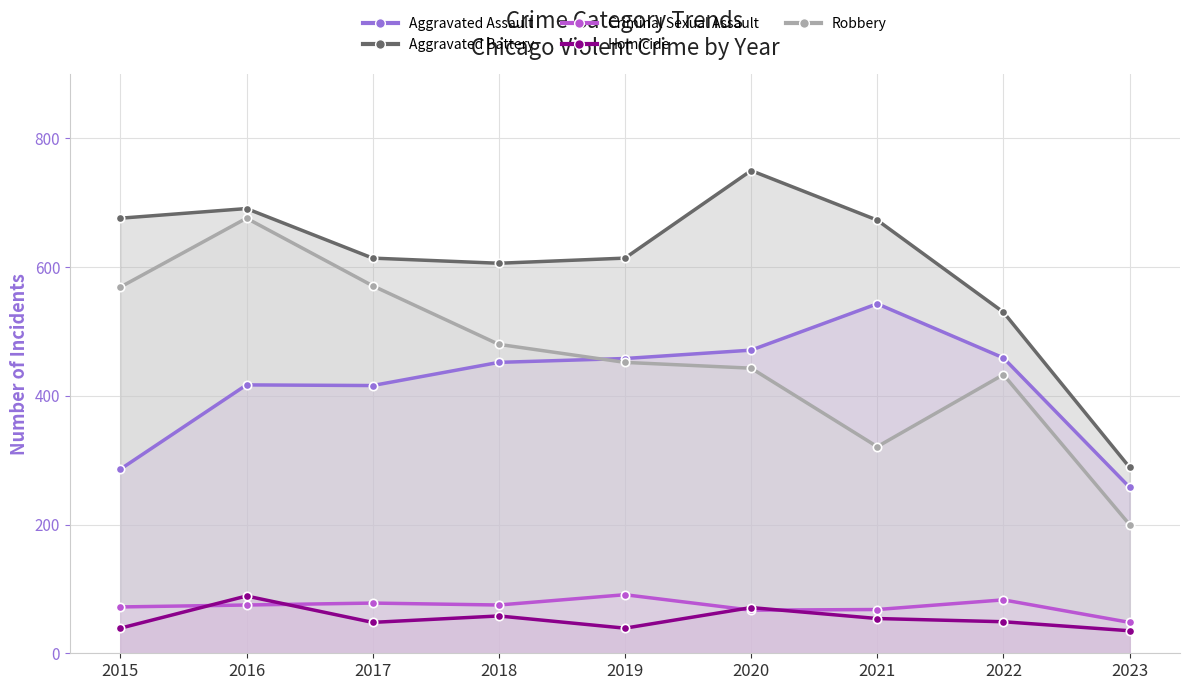

True or false: Robbery and Aggravated Battery intersect in this chart.

False